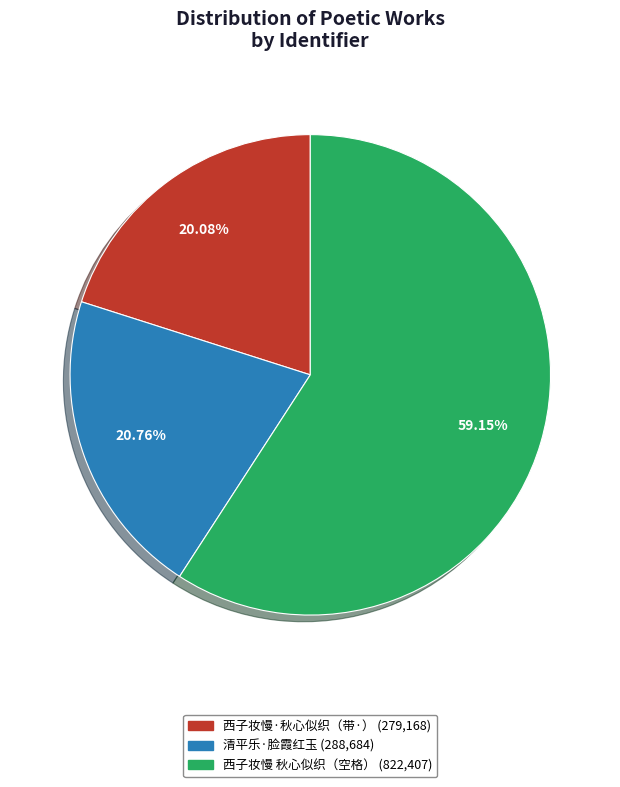

Count the number of slices in the pie.

3